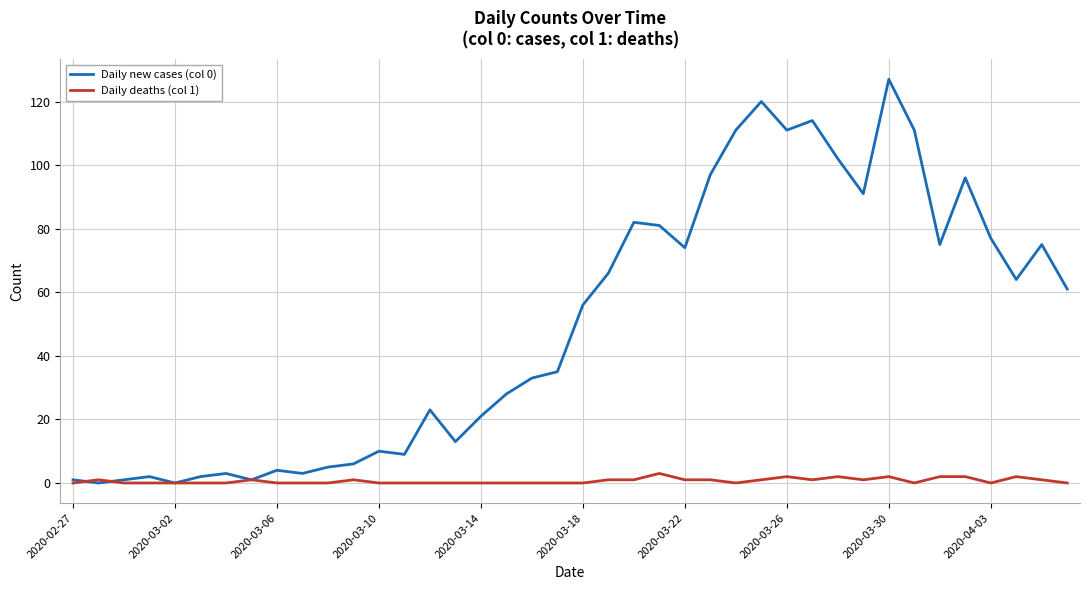

Which series has the widest spread of values?

Daily new cases (col 0)